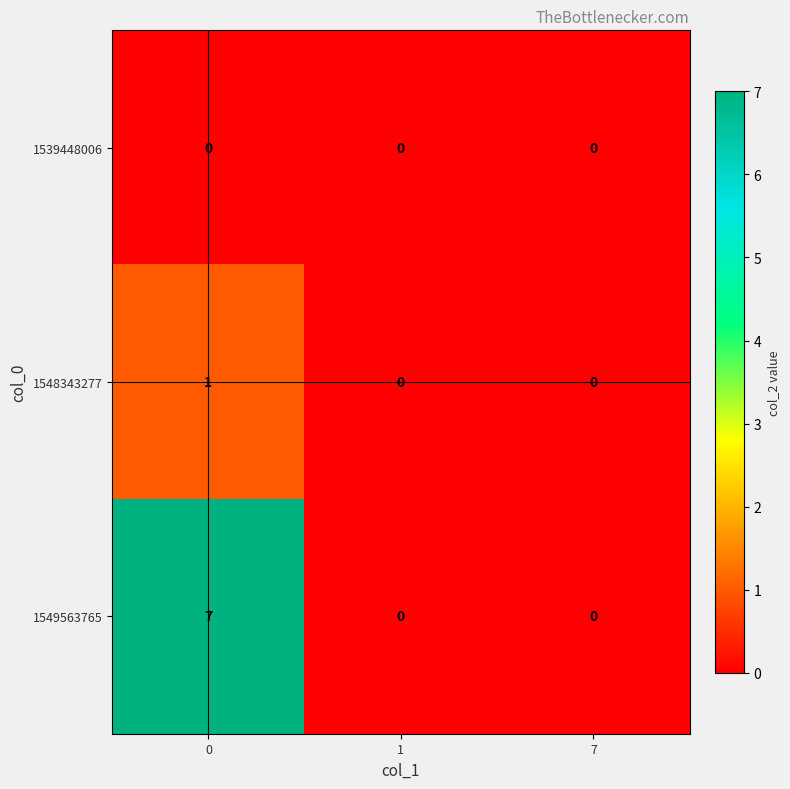

Is it true that 1548343277 equals 0 at 1?

True